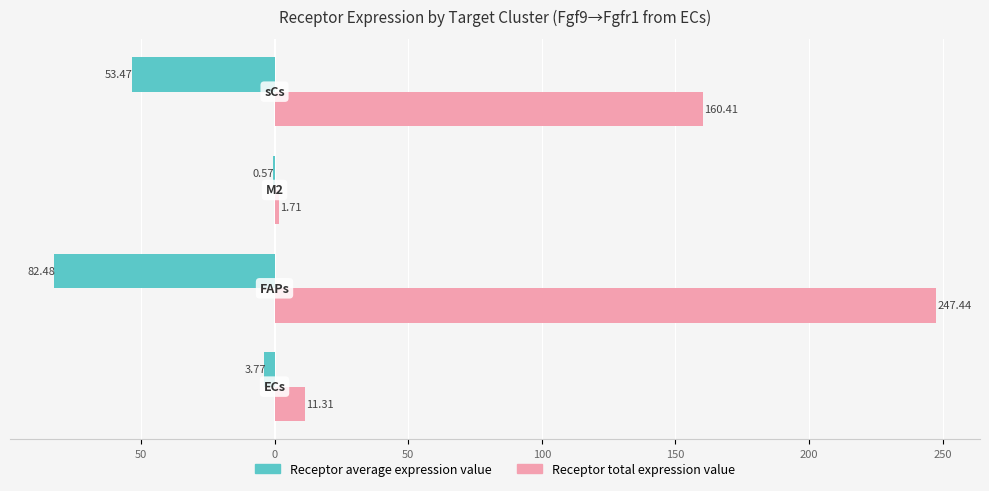

Which series has the largest range (max minus min)?

Receptor total expression value